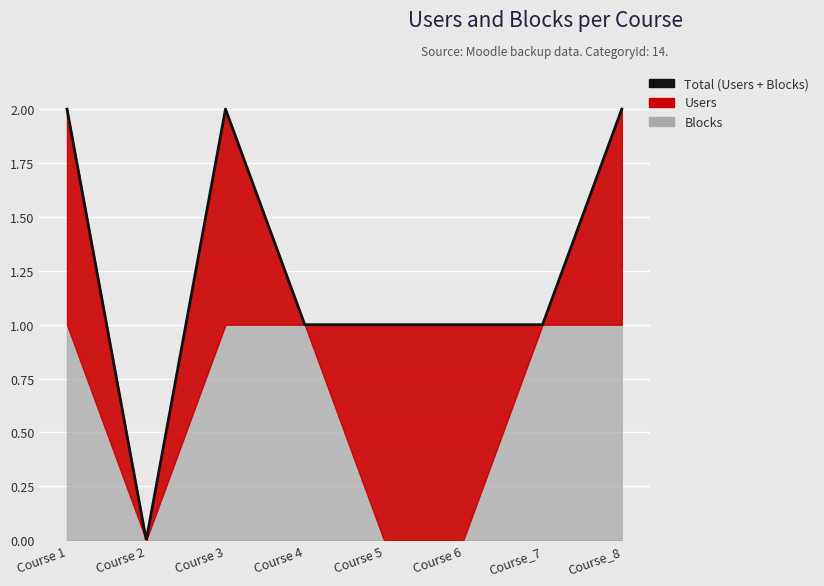

What is the label of the 3rd point from the right?

Course 6